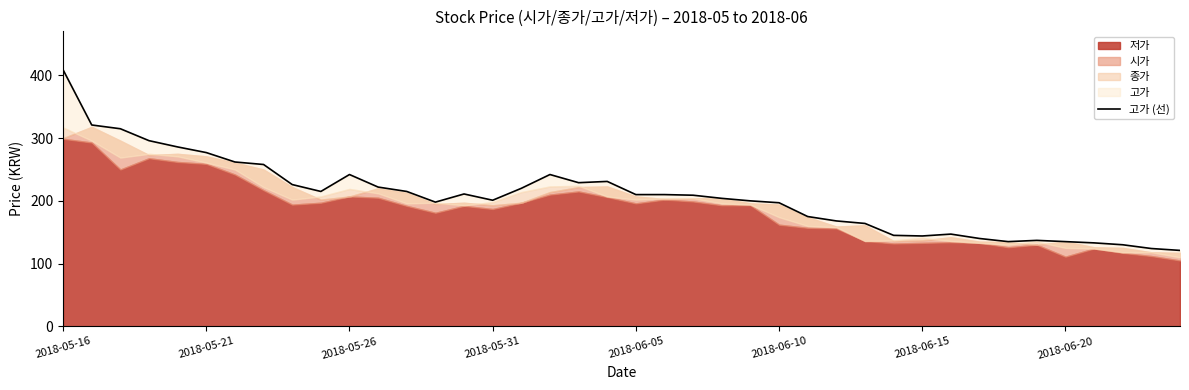

What position from the right is 36?

4